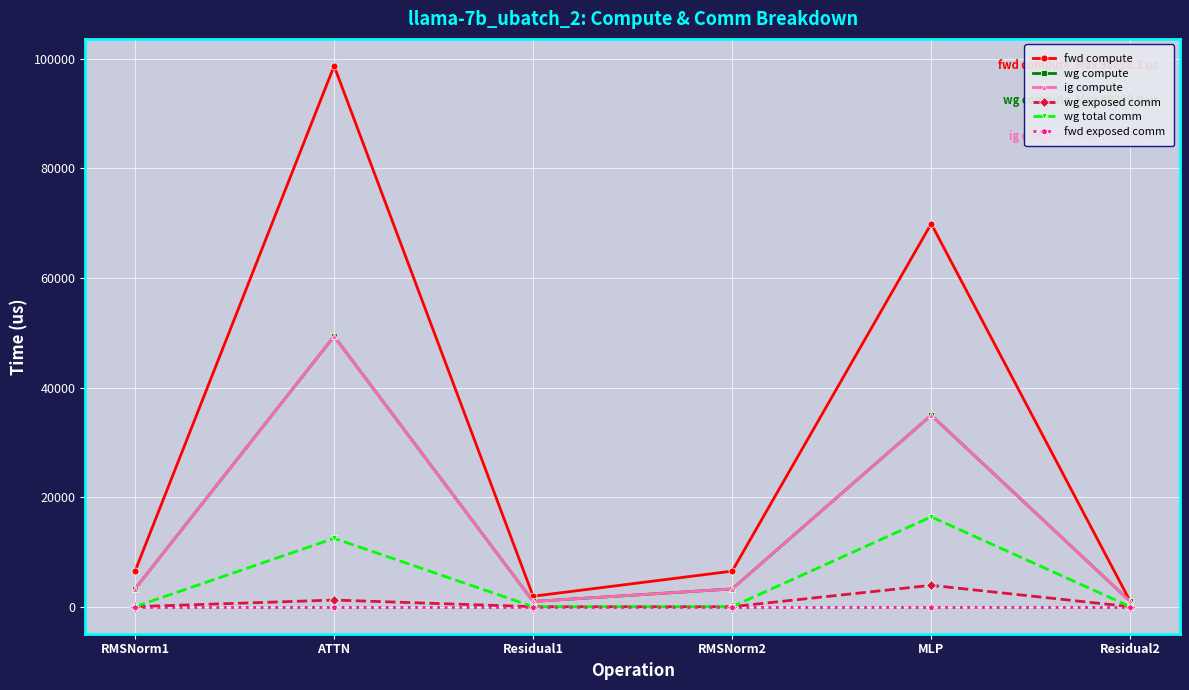

Between Residual1 and RMSNorm2, which series saw the biggest shift?

fwd compute